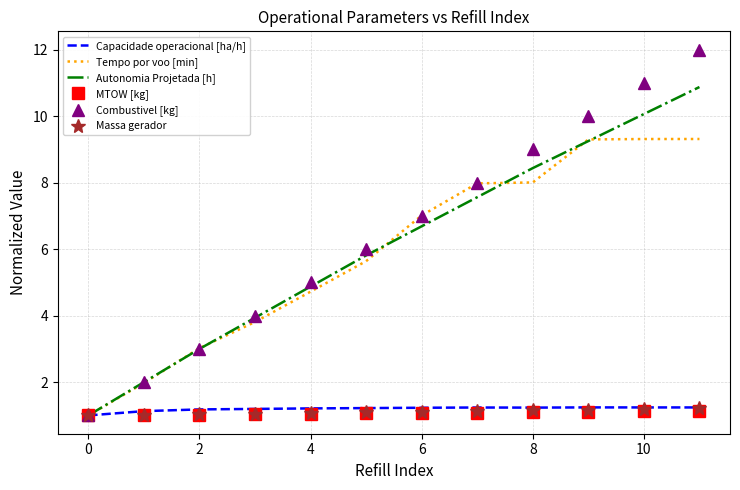

What are all the series names shown in the legend?

Capacidade operacional [ha/h], Tempo por voo [min], Autonomia Projetada [h], MTOW [kg], Combustivel [kg], Massa gerador